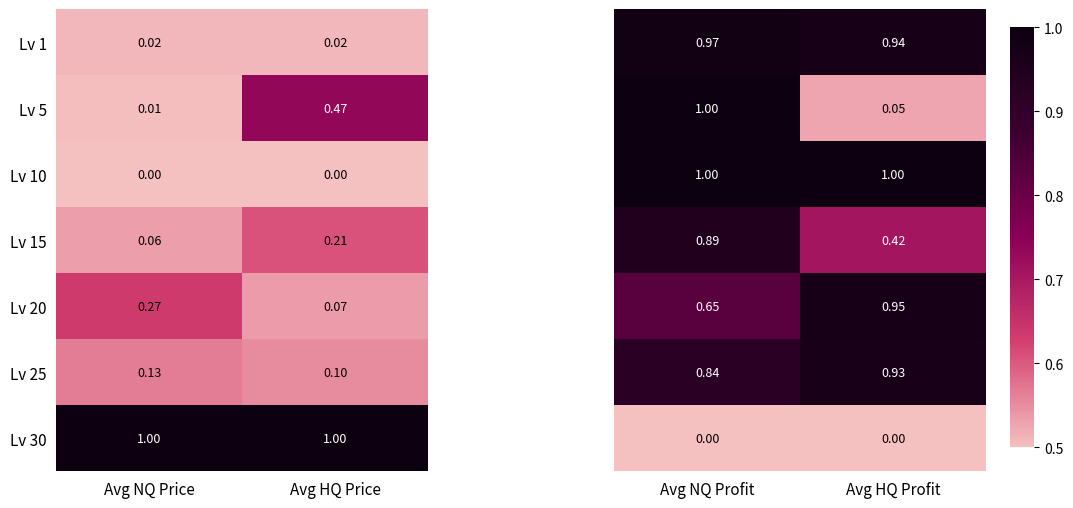

Count the number of categories in the chart.

2